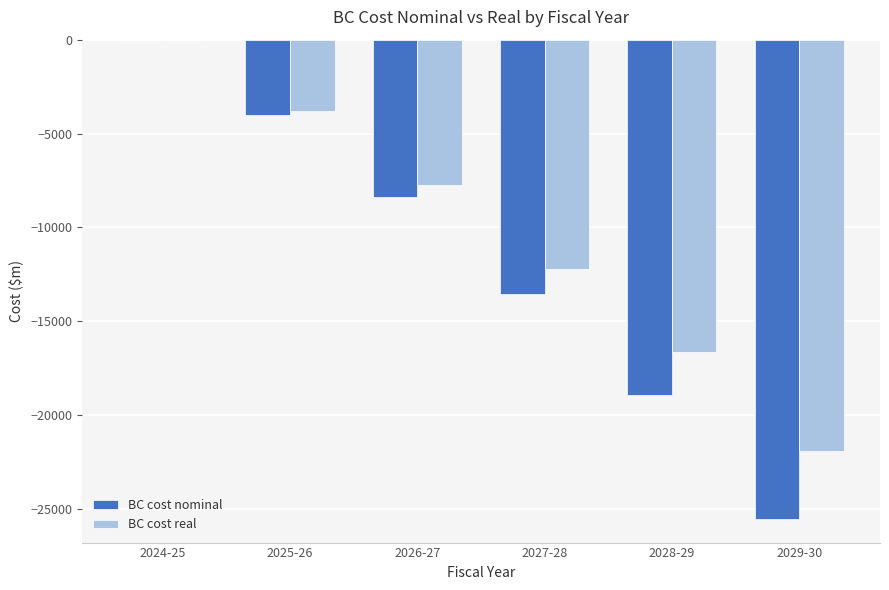

The value of BC cost real at 2026-27 is -7743.5. True or false?

True